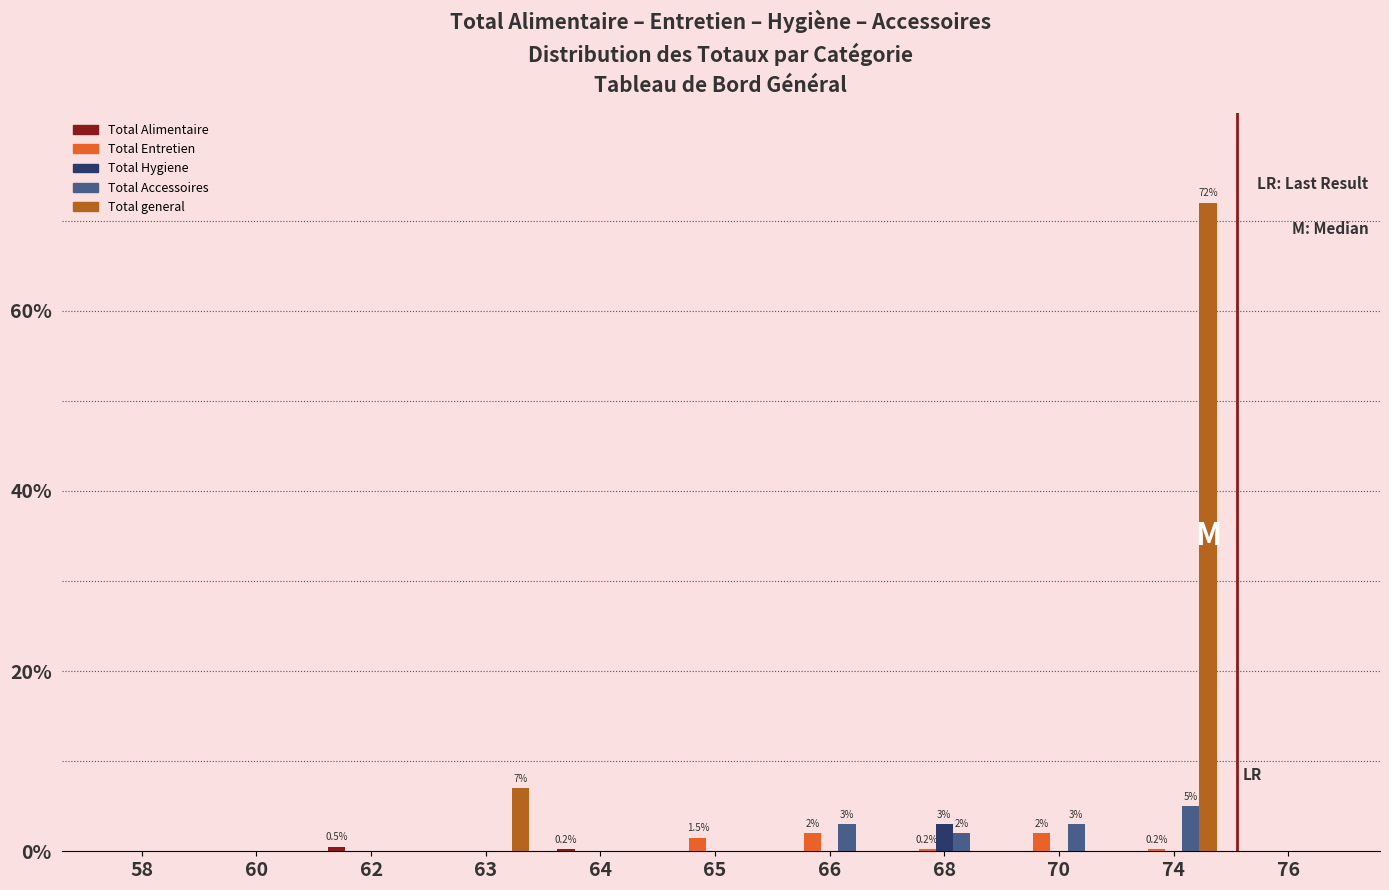

Which series has the largest range (max minus min)?

Total general